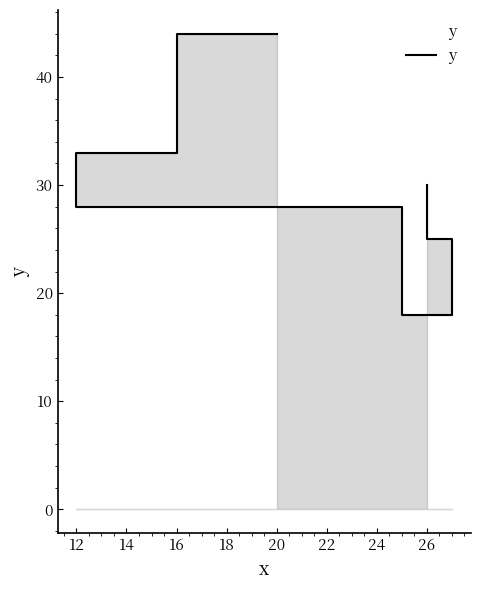

True or false: the data shows 11 at 16.

False